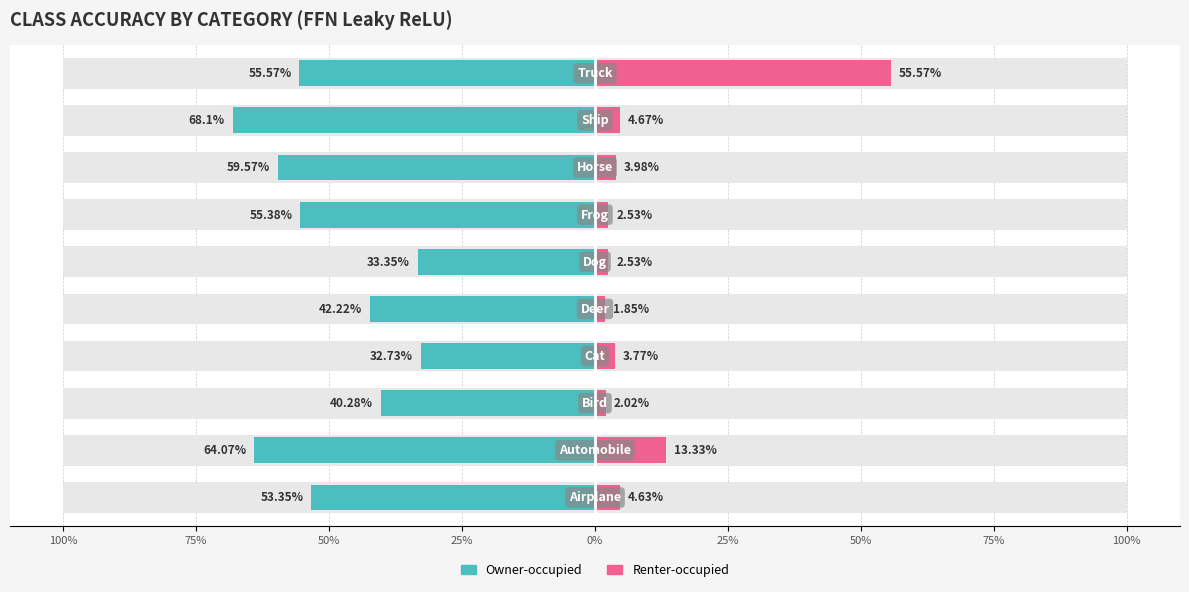

What are all the series names shown in the legend?

Owner-occupied, Renter-occupied